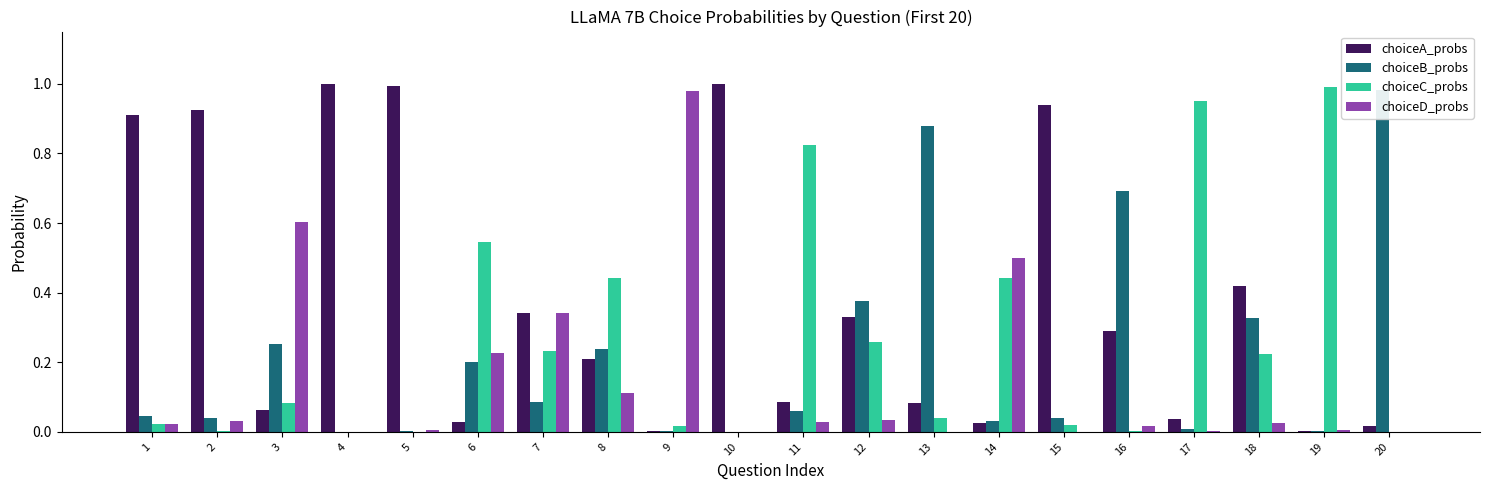

What is the highest value of the choiceD_probs series?

1.0